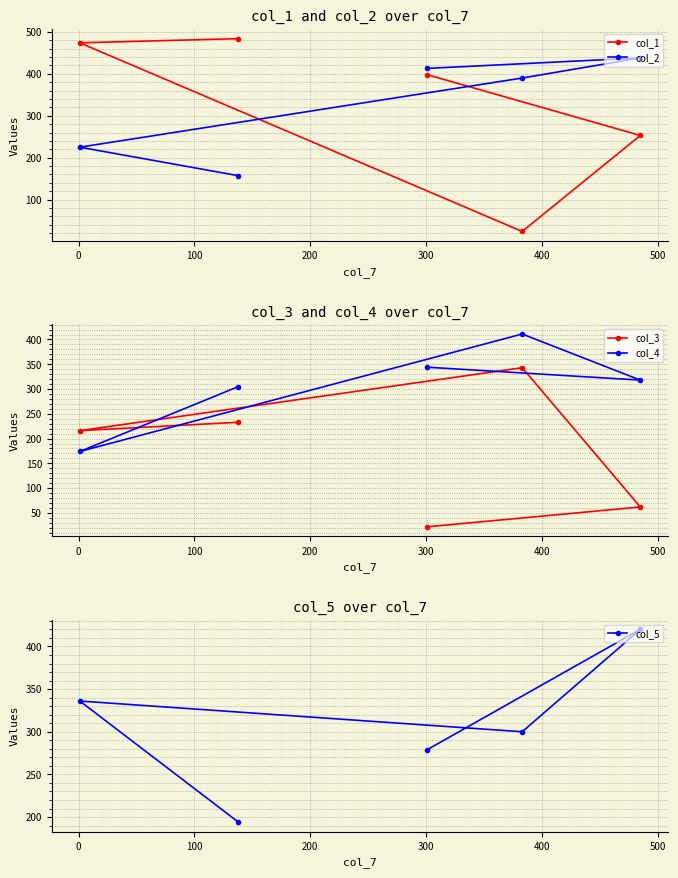

What is the value of the col_2 point at the 2nd from the left?

157